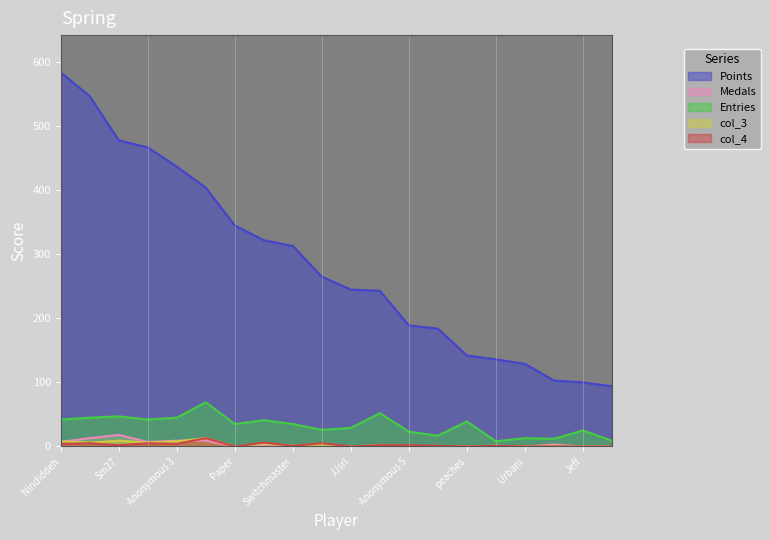

True or false: Points and col_4 cross at least once.

False